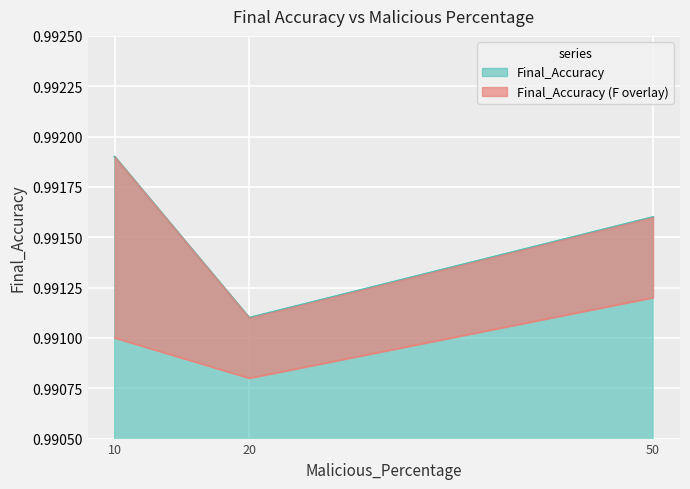

How many values are between 0 and 1?

3